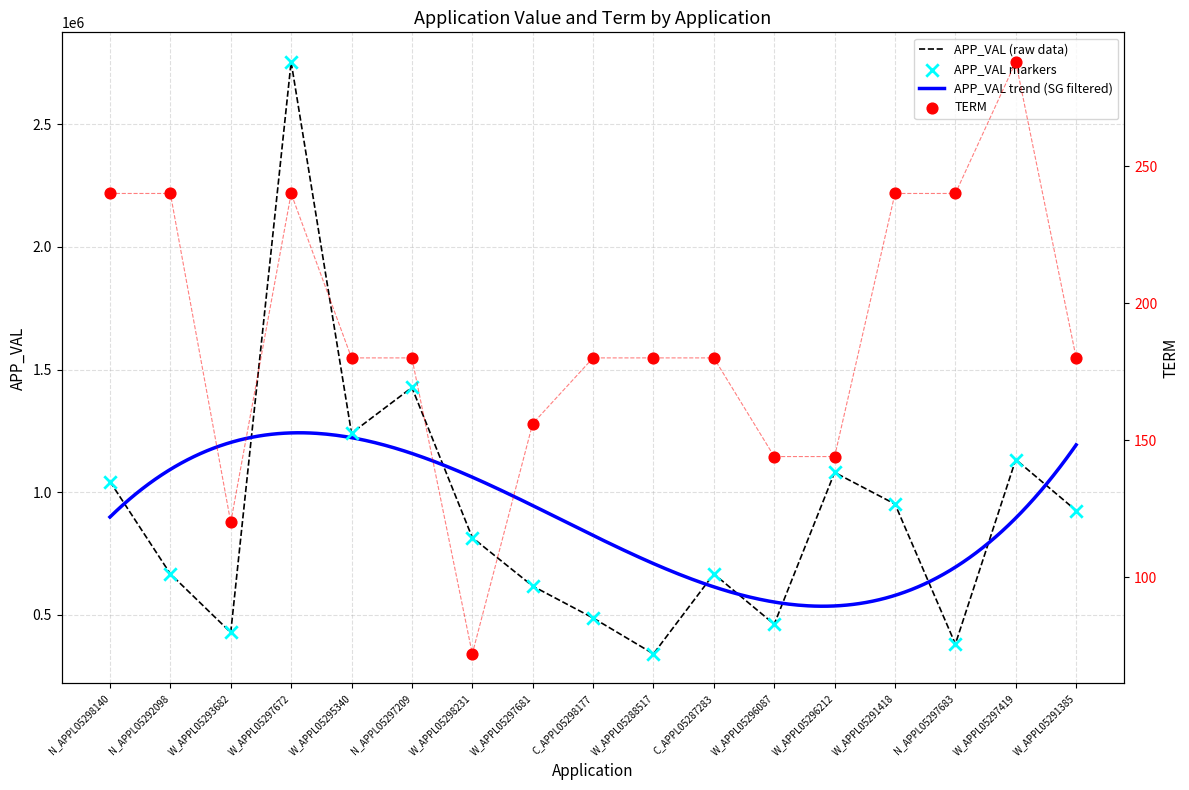

The value of APP_VAL (raw data) at W_APPL05288517 is 339947. True or false?

True